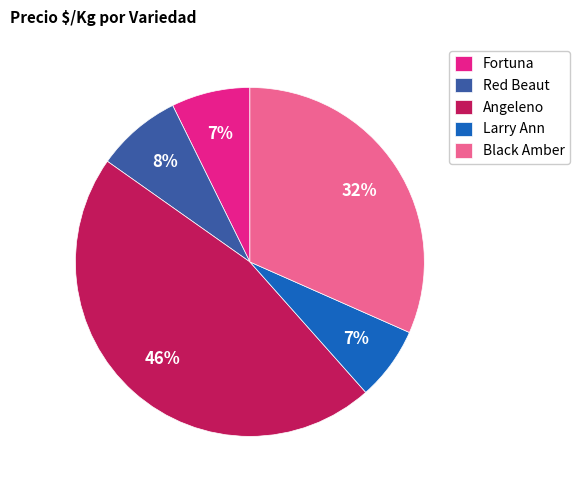

True or false: Angeleno accounts for 17% of the total.

False